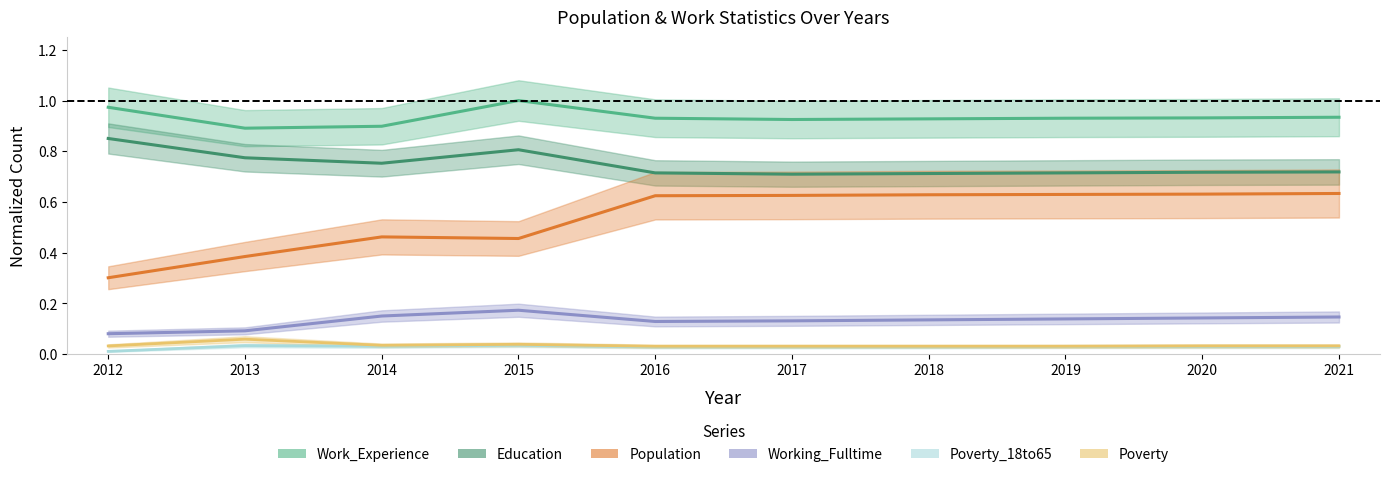

Reading left to right, extract all data points from this chart.

Population: 0.3	0.4	0.5	0.5	0.6	0.6	0.6	0.6	0.6	0.6
Work_Experience: 1.0	0.9	0.9	1.0	0.9	0.9	0.9	0.9	0.9	0.9
Education: 0.9	0.8	0.8	0.8	0.7	0.7	0.7	0.7	0.7	0.7
Working_Fulltime: 0.1	0.1	0.1	0.2	0.1	0.1	0.1	0.1	0.1	0.1
Poverty_18to65: 0.0	0.0	0.0	0.0	0.0	0.0	0.0	0.0	0.0	0.0
Poverty: 0.0	0.1	0.0	0.0	0.0	0.0	0.0	0.0	0.0	0.0